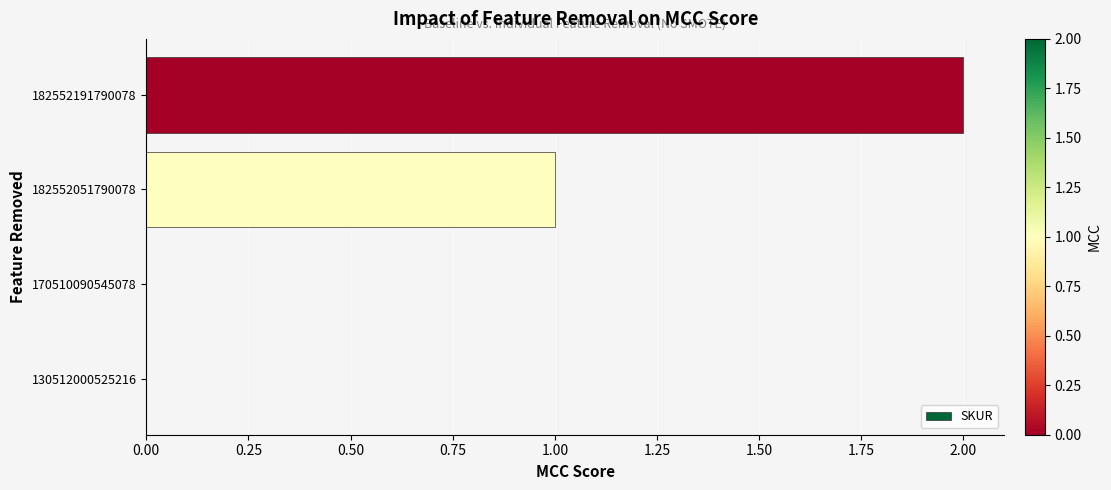

Reading top to bottom, transcribe all the data shown in this chart.

182552191790078=2	182552051790078=1	170510090545078=0	130512000525216=0